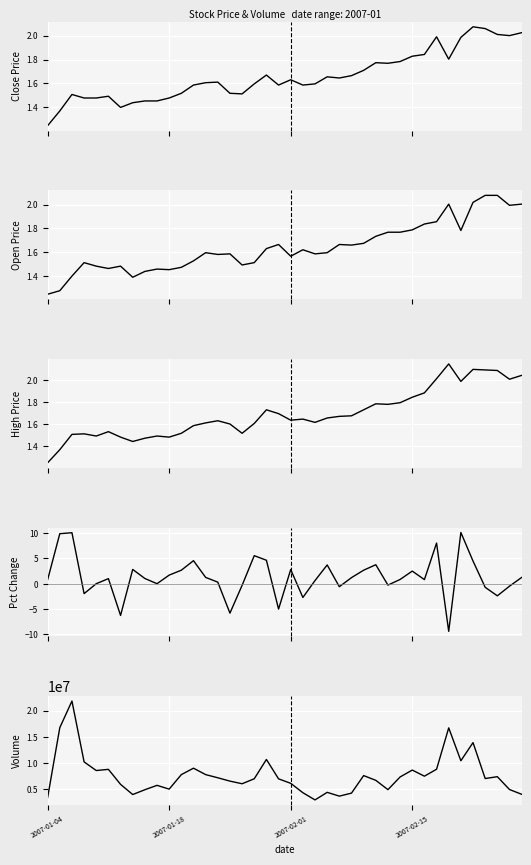

Is this an area chart (filled region under the line)?

No